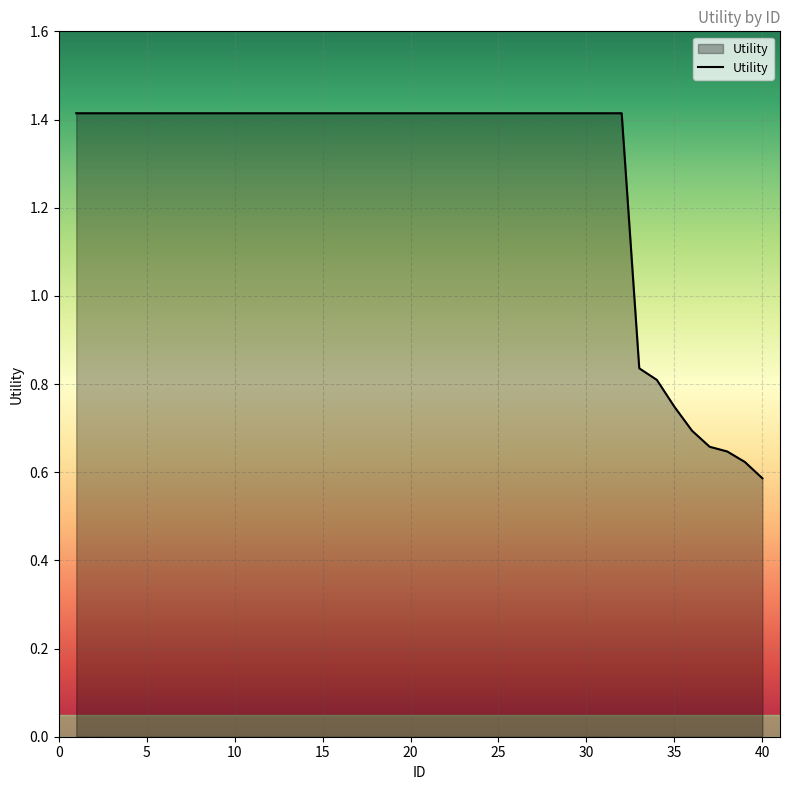

What is the greatest value displayed?

1.4